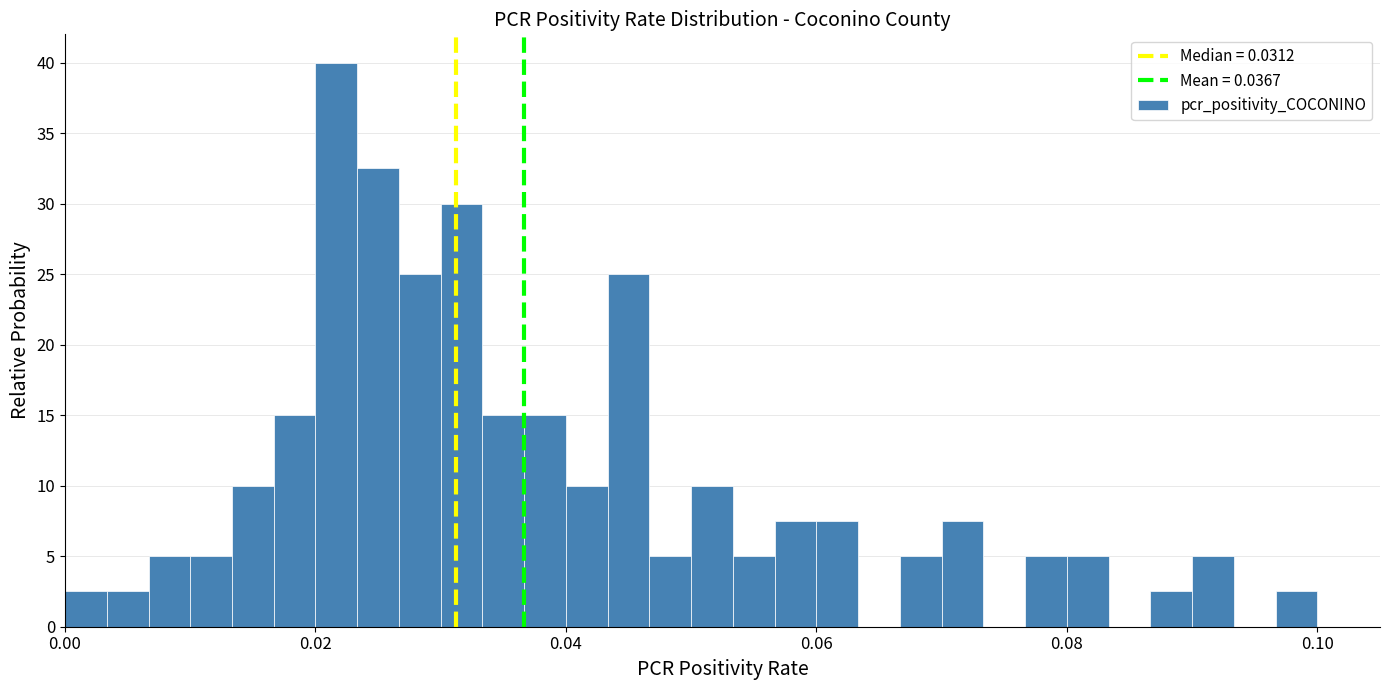

Around what value on the x-axis is the tallest bar? Give the approximate position of its centre, as read against the axis.

0.022